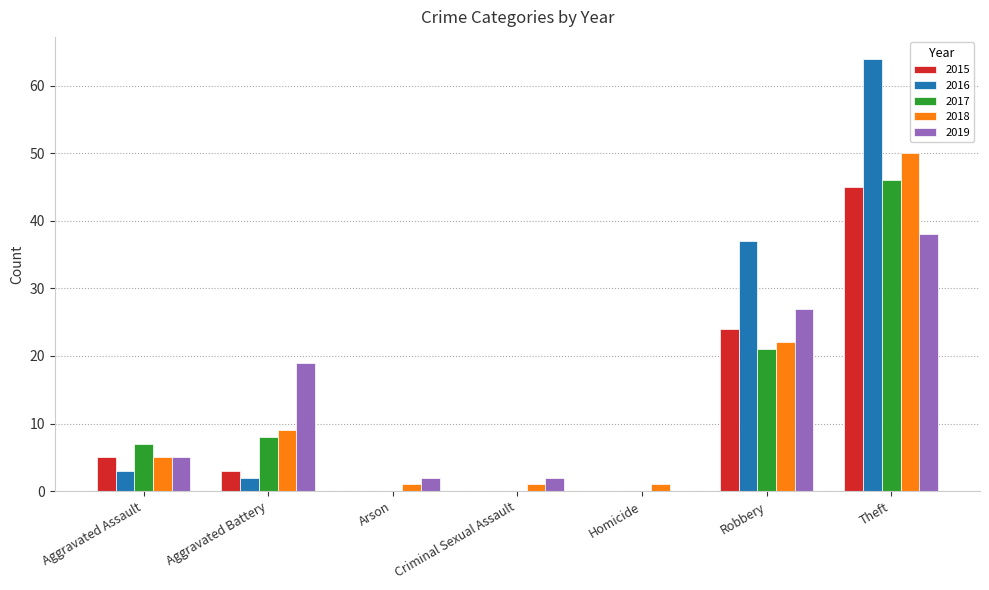

At which category is the sum across all series the highest?

Theft